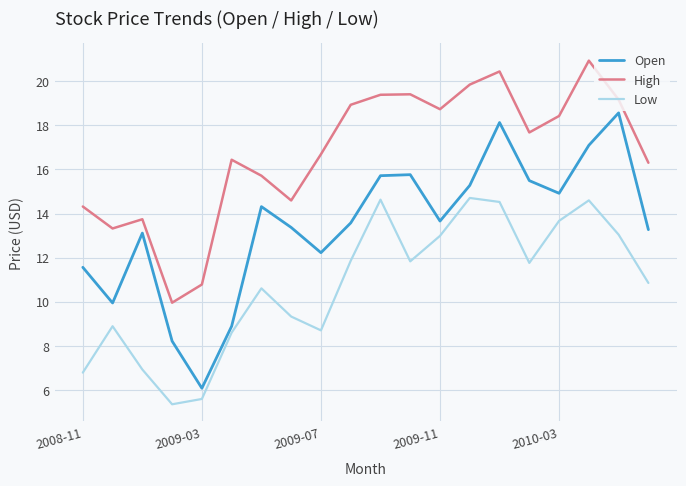

What is the average value of the Open series?

13.5